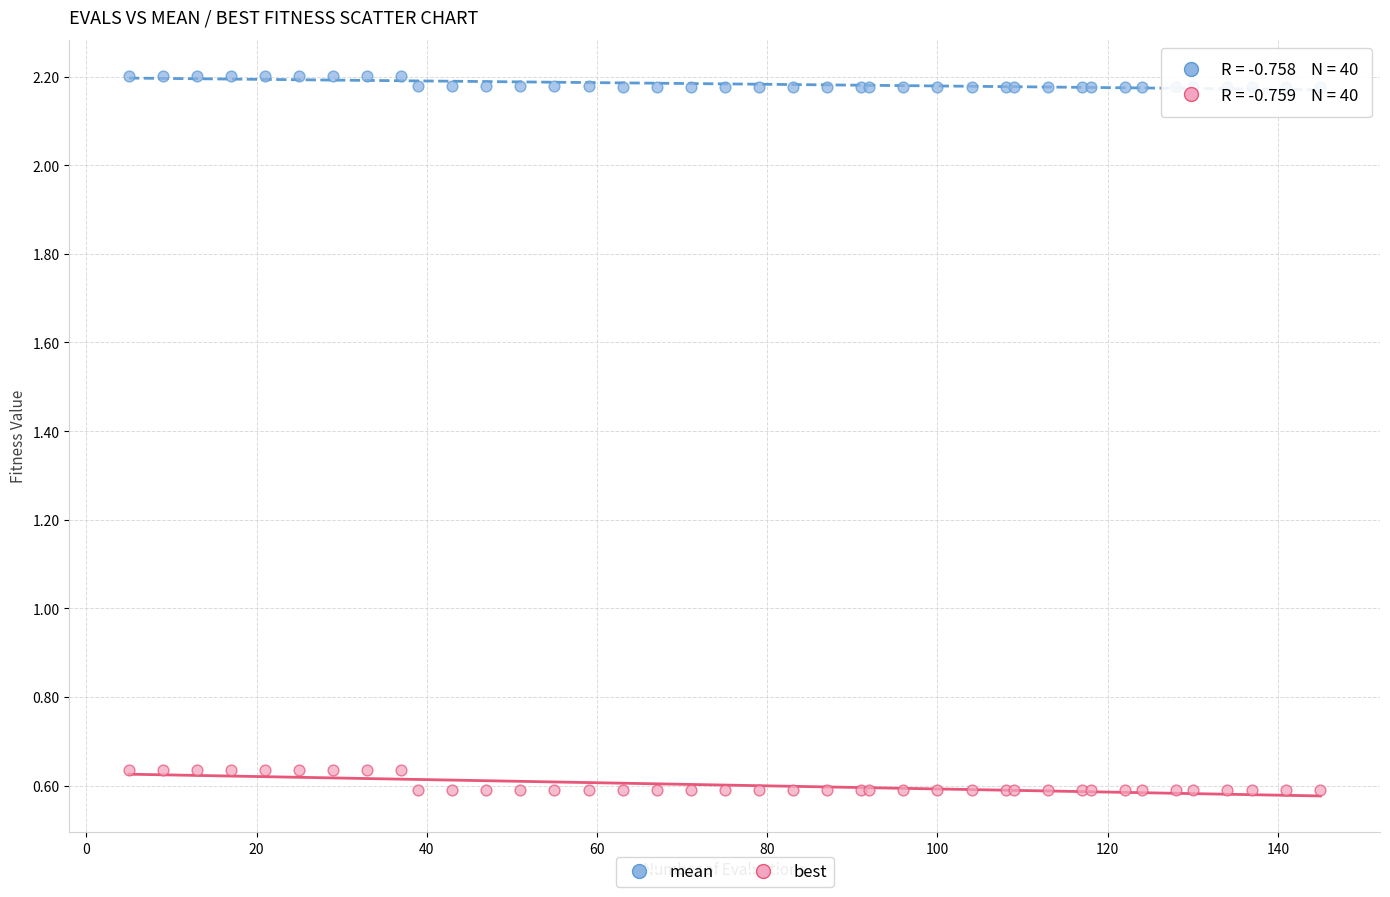

Which series contains the highest Y value?

mean